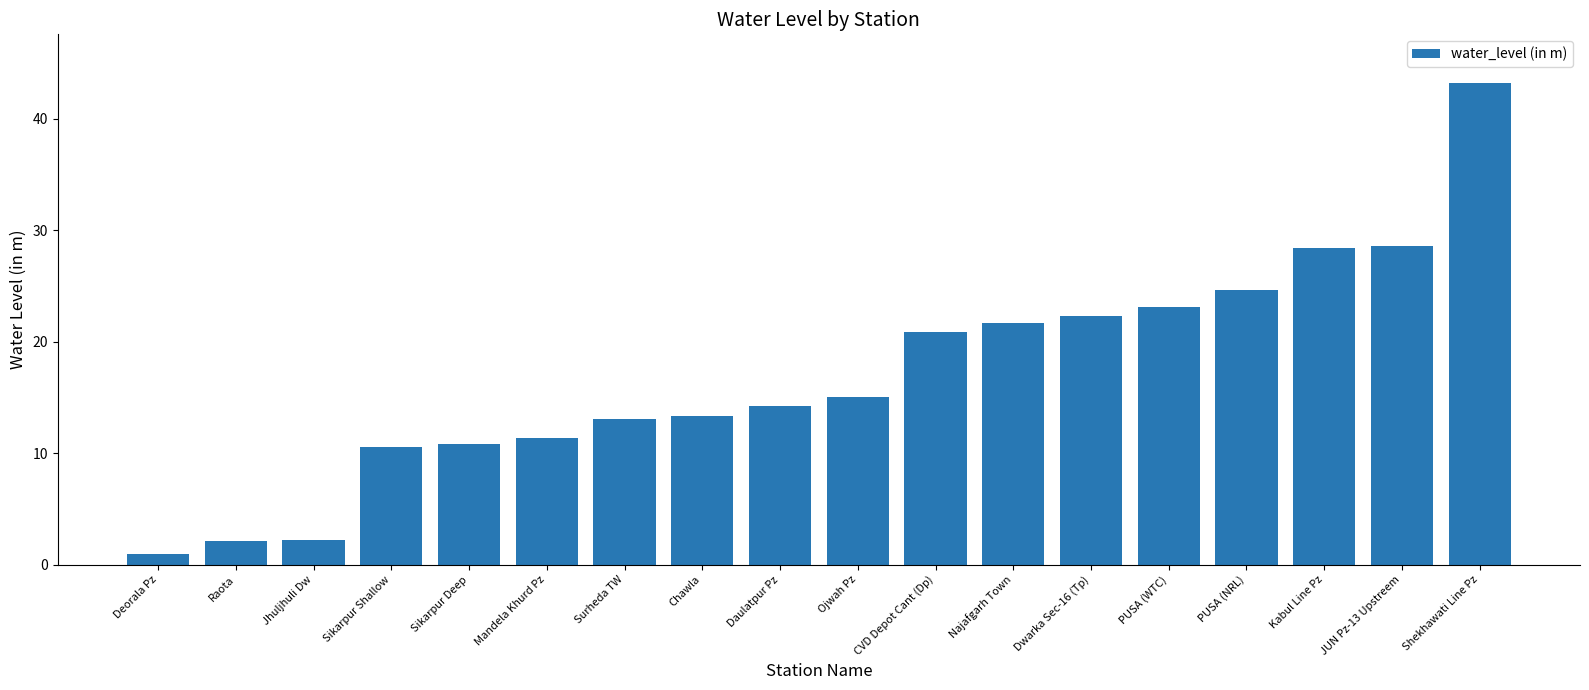

Read the value at Kabul Line Pz.

28.4